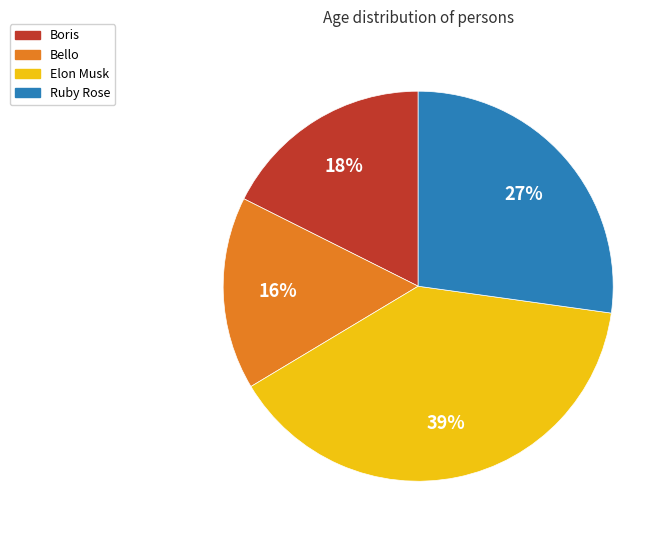

Is the sum of Elon Musk and Boris greater than half?

Yes